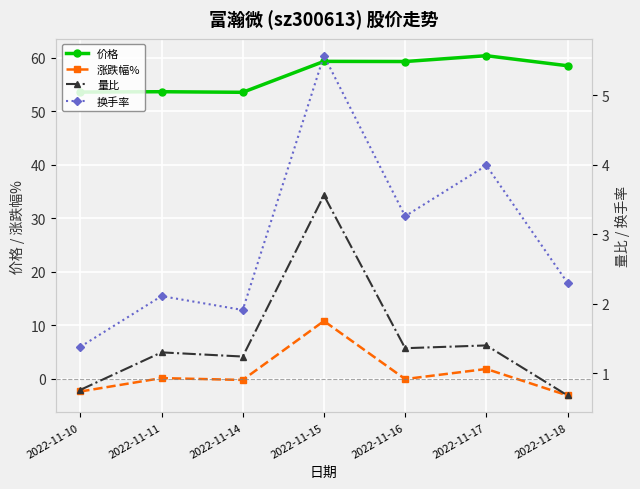

What is the total value across all series at 2022-11-11?

57.2